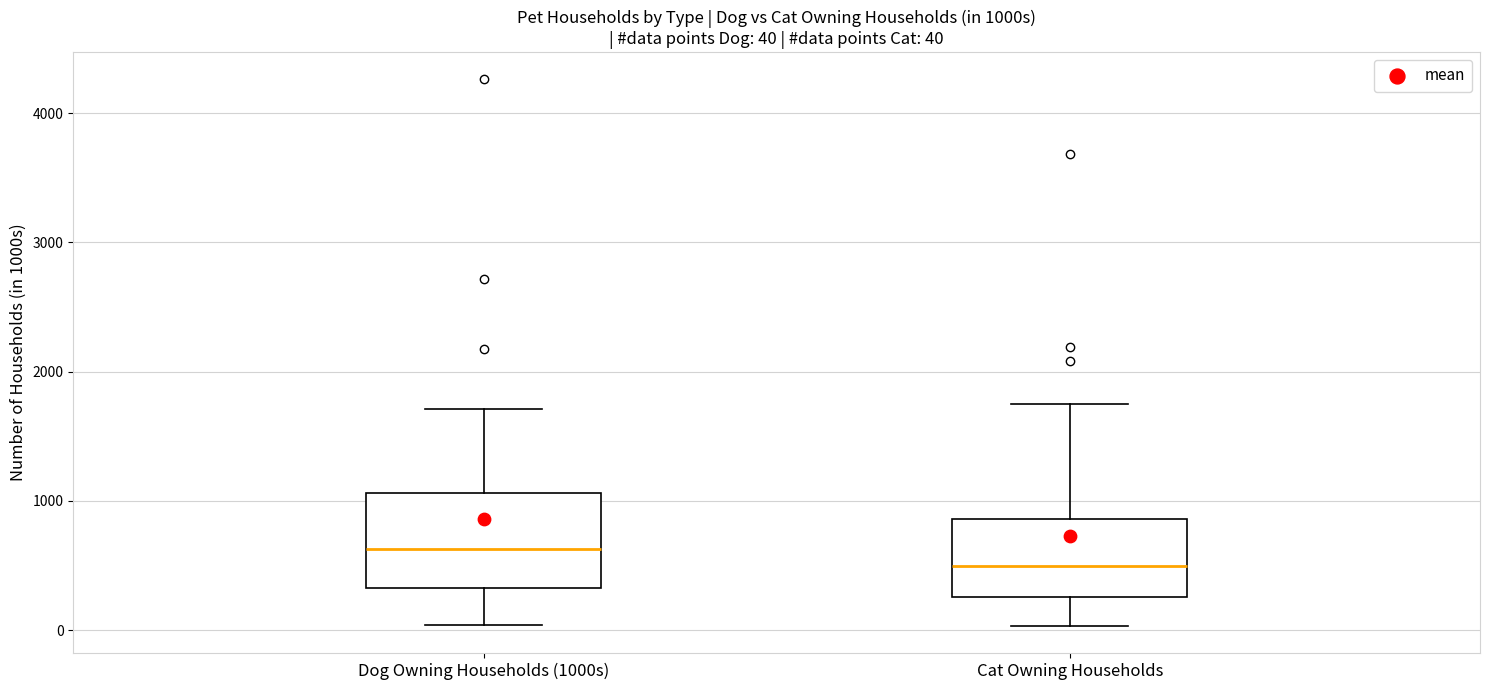

Which box has the lowest median line?

Cat Owning Households